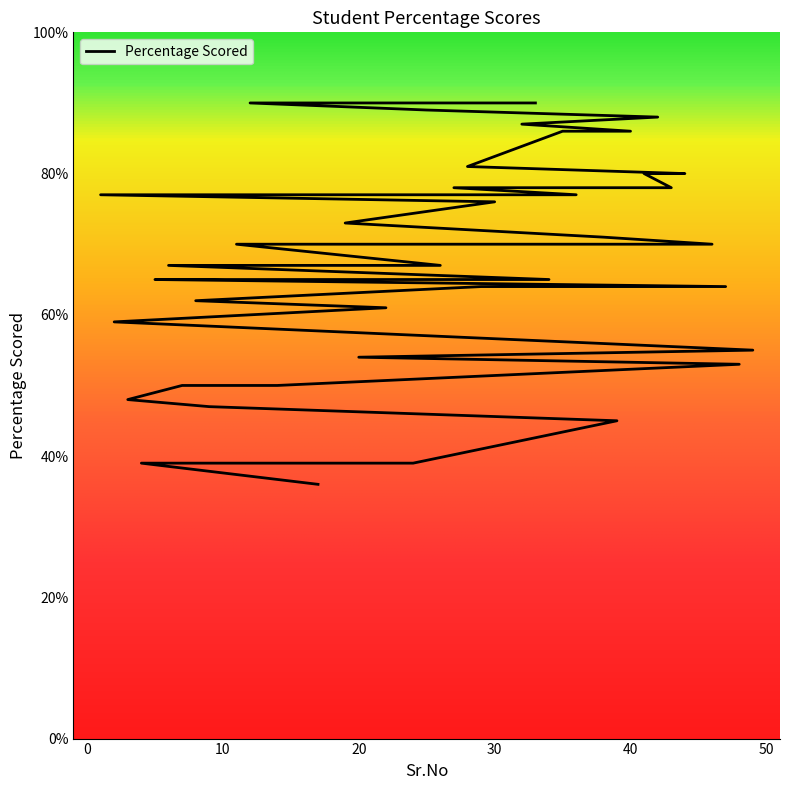

Which label corresponds to the smallest value in the chart?

17